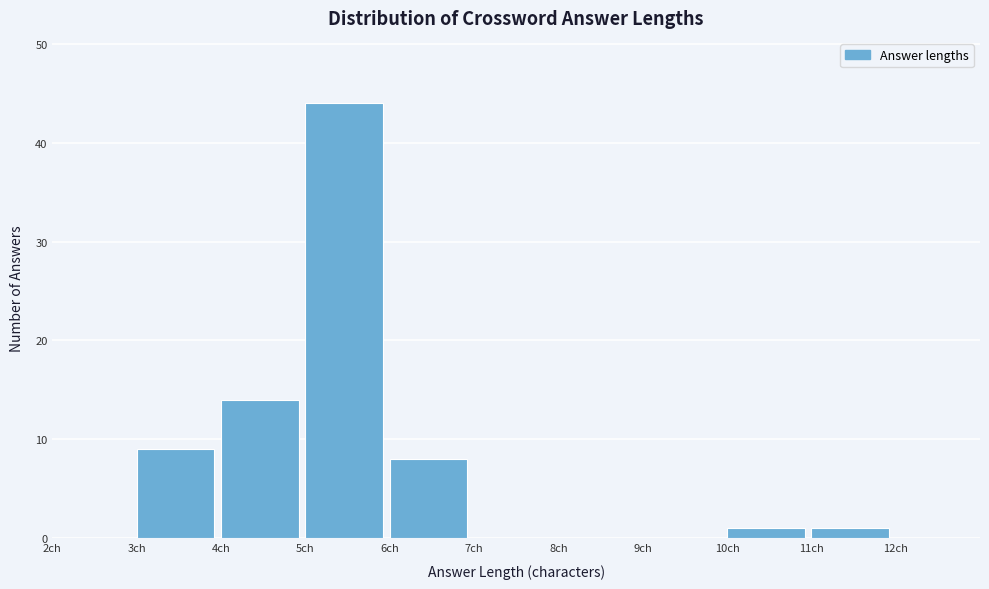

Over which range of the x-axis is the bar tallest?

5 to 6